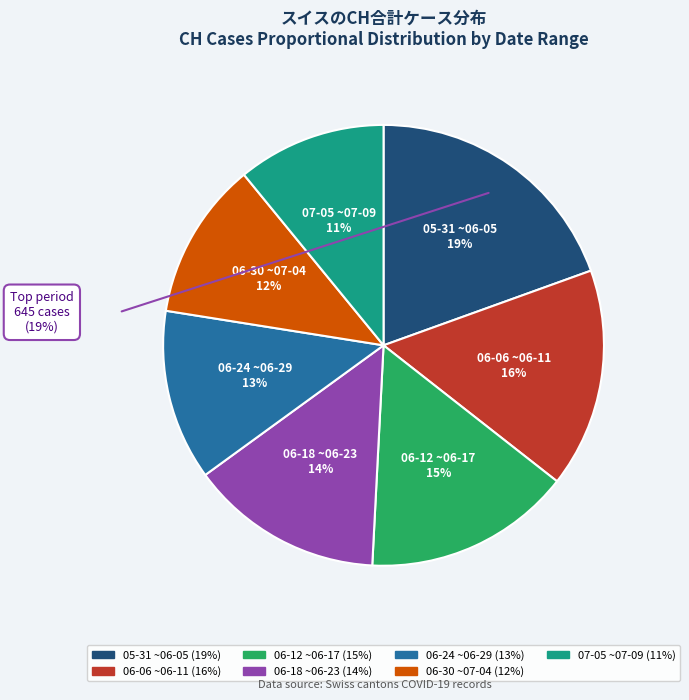

To the nearest percent, what is the average slice percentage?

14%